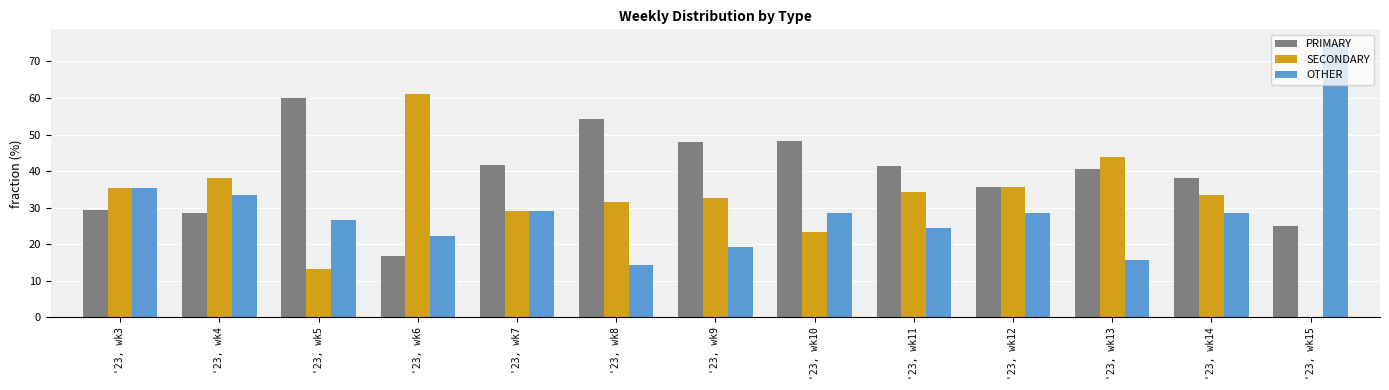

Are the bars grouped side by side (vs. stacked)?

Yes